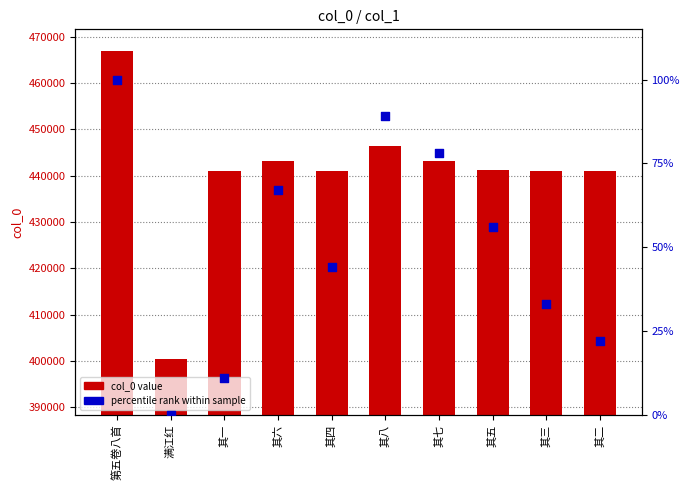

Which series has the largest total across all categories?

col_0 value